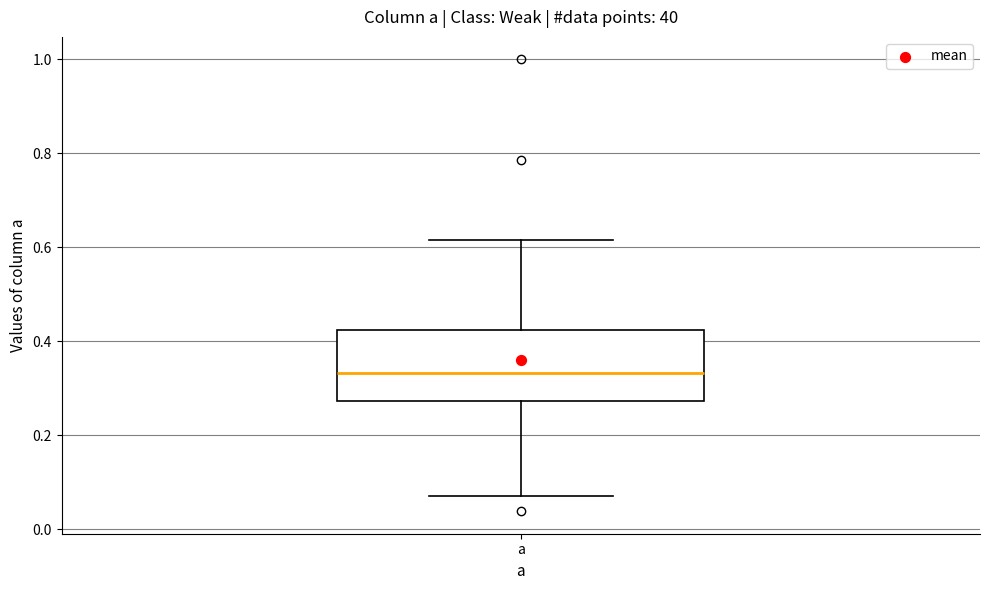

Where is the upper edge of the box for a on the y-axis? The values are not printed on the chart, so give them approximately, as read against the axis.

0.42